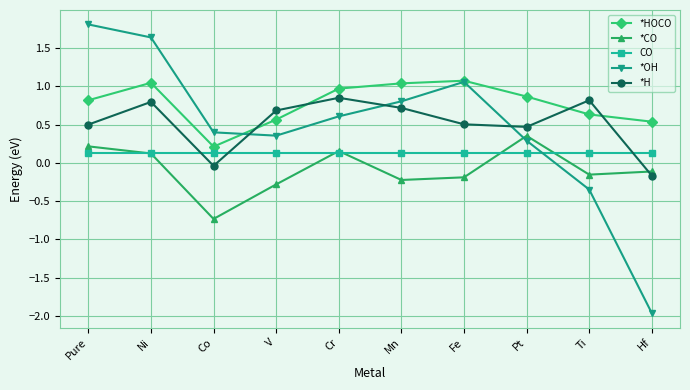

Rank the series by their maximum value, from highest to lowest.

*OH, *HOCO, *H, *CO, CO